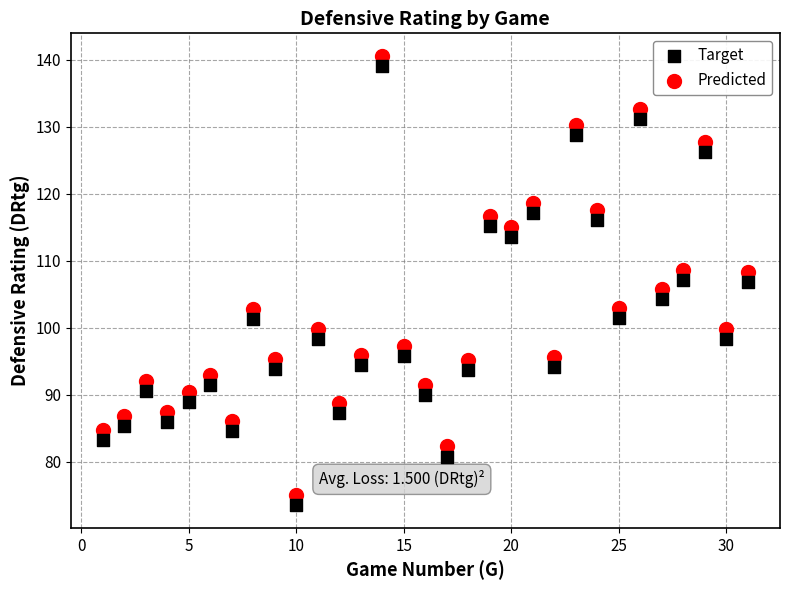

Which series contains the highest Y value?

Predicted